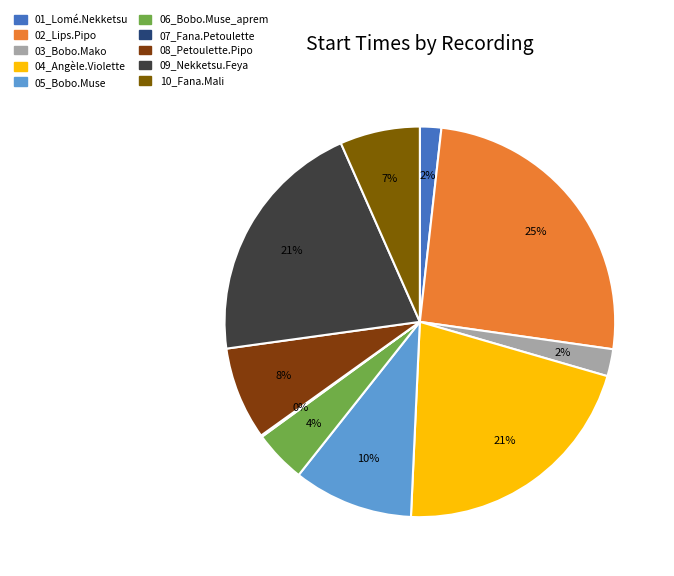

Is it true that 06_Bobo.Muse_aprem is 1% of the pie?

False